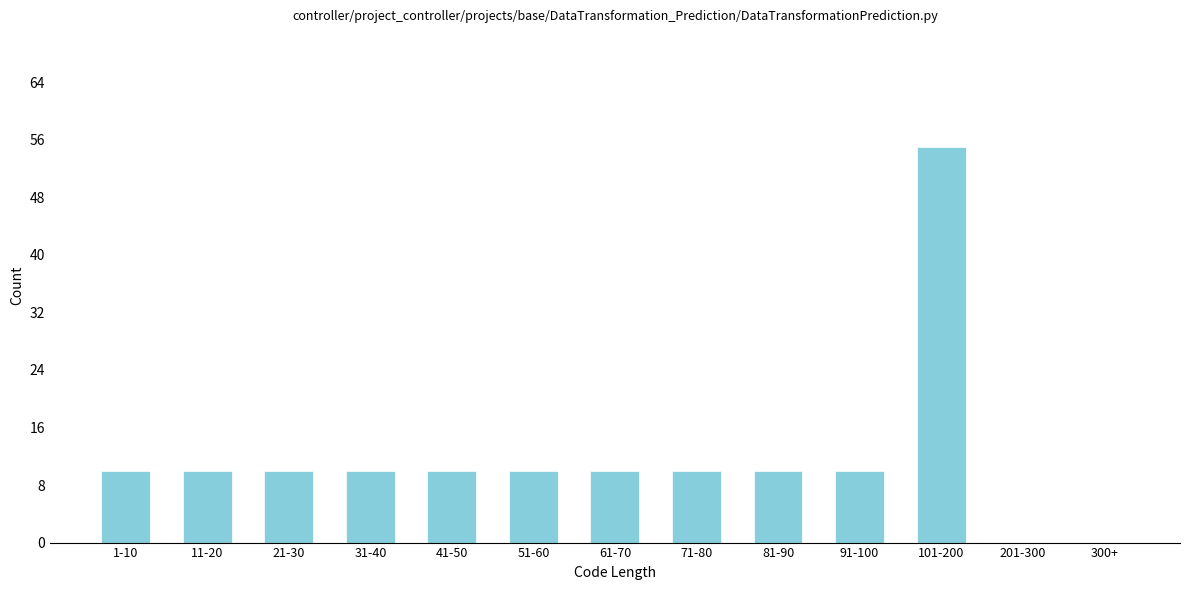

Reading left to right, list all the values displayed in this chart.

1-10=10	11-20=10	21-30=10	31-40=10	41-50=10	51-60=10	61-70=10	71-80=10	81-90=10	91-100=10	101-200=55	201-300=0	300+=0